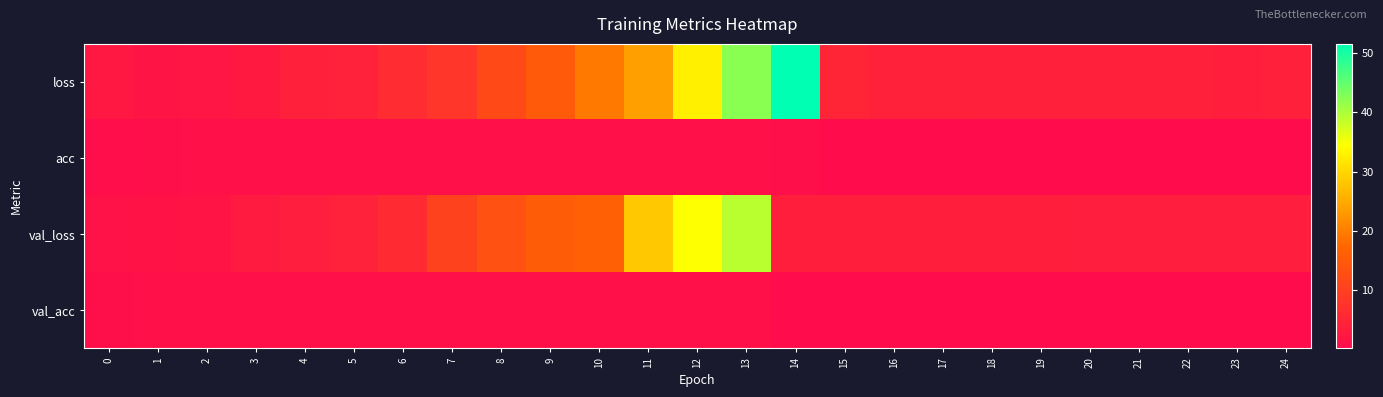

Reading left to right, transcribe all the data shown in this chart.

loss: 0=2.4	1=1.5	2=1.9	3=2.6	4=3.8	5=4.3	6=6.2	7=8.0	8=11.9	9=14.8	10=19.5	11=23.7	12=32.8	13=42.3	14=51.6	15=4.8	16=4.1	17=4.1	18=3.9	19=3.9	20=3.8	21=3.8	22=3.8	23=3.8	24=3.9
acc: 0=0.4	1=0.7	2=0.8	3=0.8	4=0.8	5=0.8	6=0.8	7=0.8	8=0.8	9=0.8	10=0.8	11=0.8	12=0.8	13=0.8	14=0.6	15=0.1	16=0.1	17=0.1	18=0.1	19=0.1	20=0.1	21=0.1	22=0.1	23=0.1	24=0.1
val_loss: 0=1.2	1=1.3	2=1.6	3=3.0	4=3.5	5=4.2	6=5.8	7=10.4	8=13.4	9=15.5	10=16.2	11=28.3	12=34.4	13=39.1	14=3.7	15=3.7	16=3.7	17=3.6	18=3.6	19=3.6	20=3.6	21=3.6	22=3.5	23=3.5	24=3.5
val_acc: 0=0.7	1=0.8	2=0.8	3=0.8	4=0.9	5=0.9	6=0.9	7=0.8	8=0.8	9=0.9	10=0.9	11=0.8	12=0.9	13=0.8	14=0.1	15=0.1	16=0.1	17=0.1	18=0.1	19=0.1	20=0.1	21=0.1	22=0.1	23=0.1	24=0.1